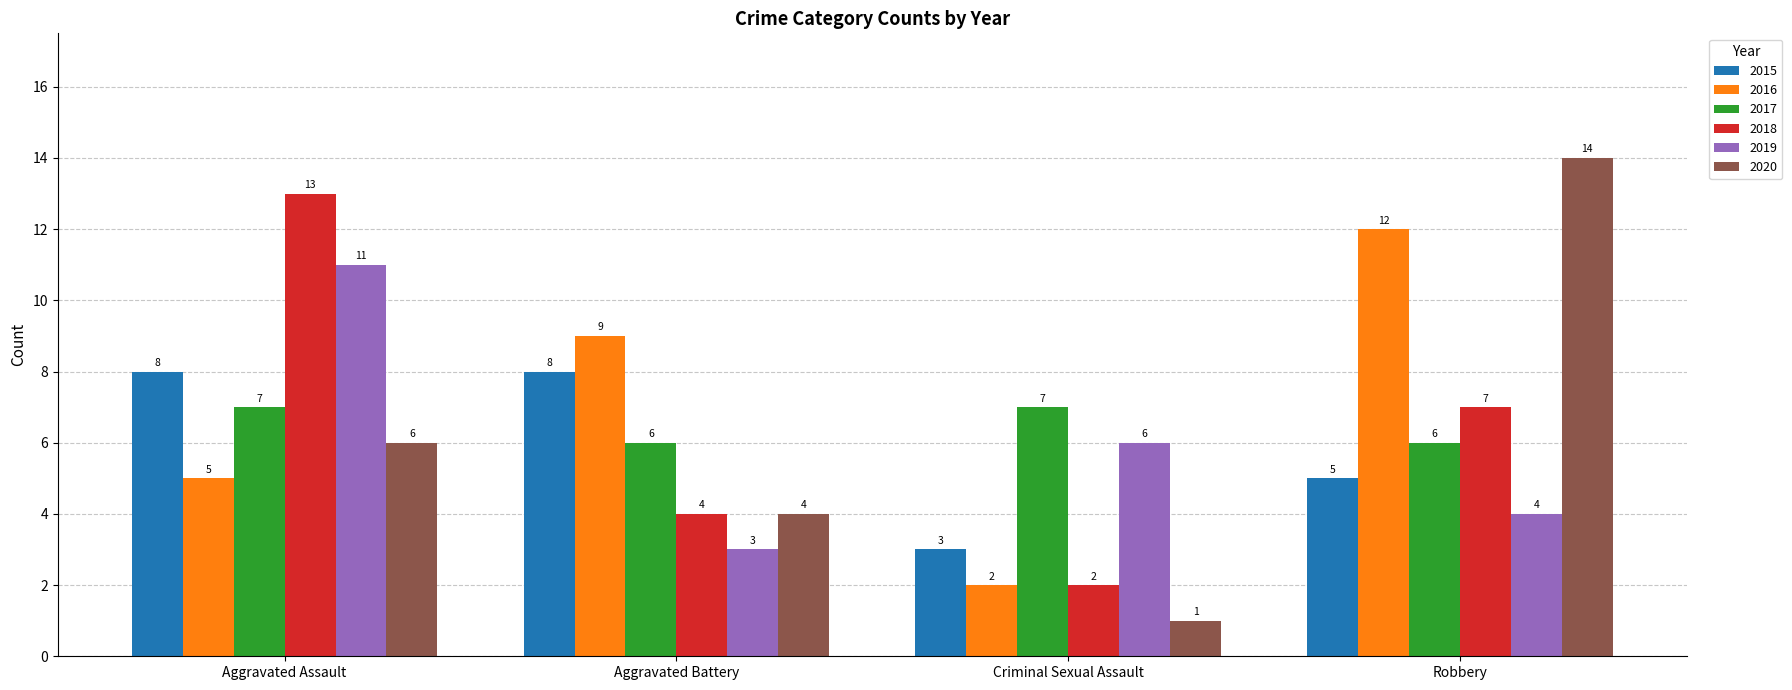

Which series has the largest total across all categories?

2016